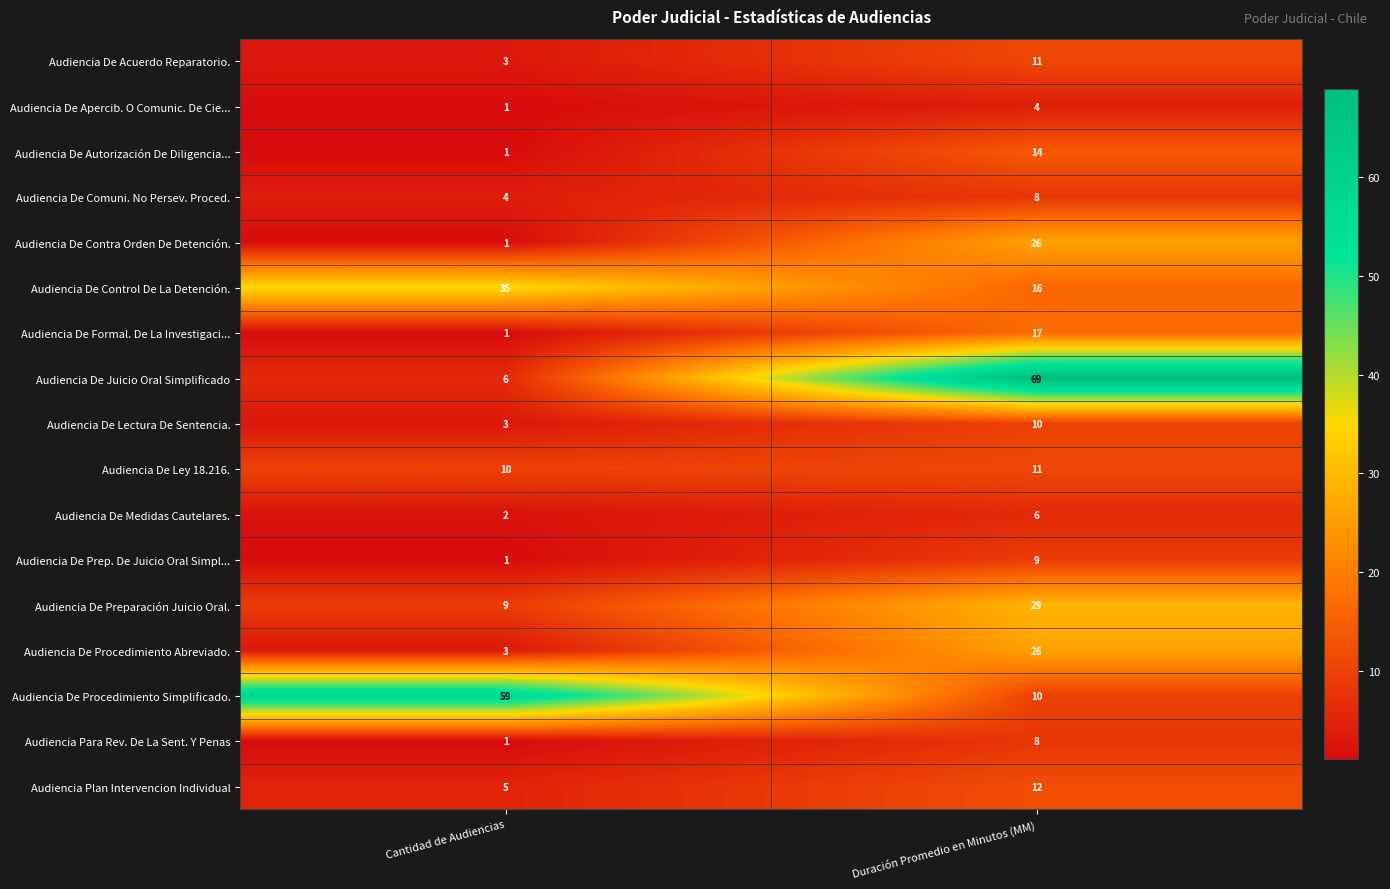

Is it true that Audiencia De Prep. De Juicio Oral Simpl... equals 5 at Duración Promedio en Minutos (MM)?

False